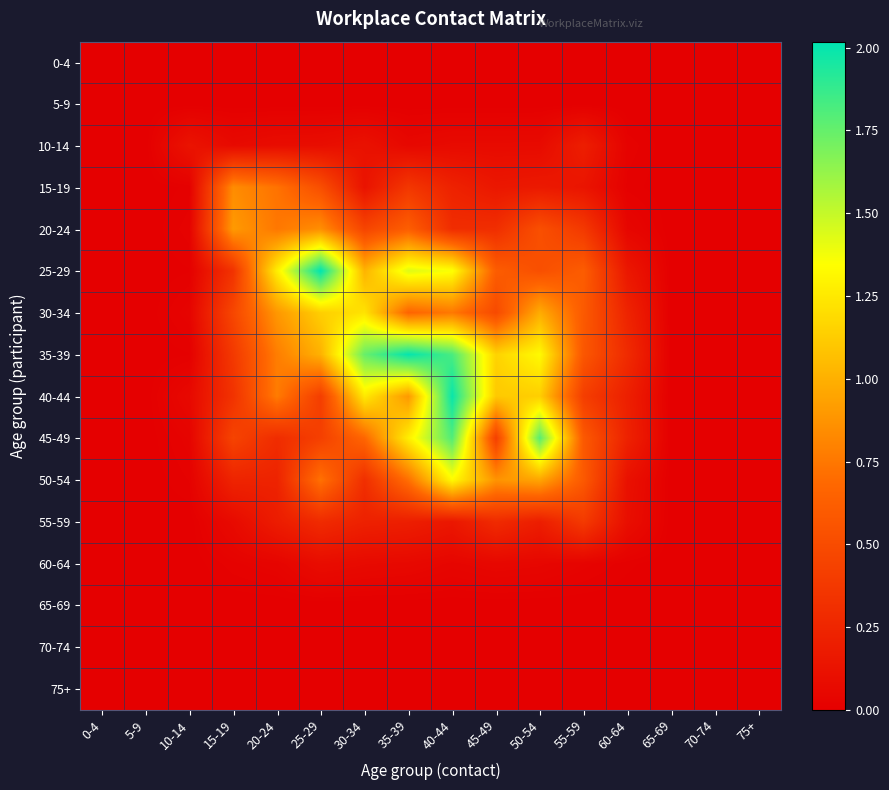

What is the difference between the highest and lowest values at 20-24?

1.3